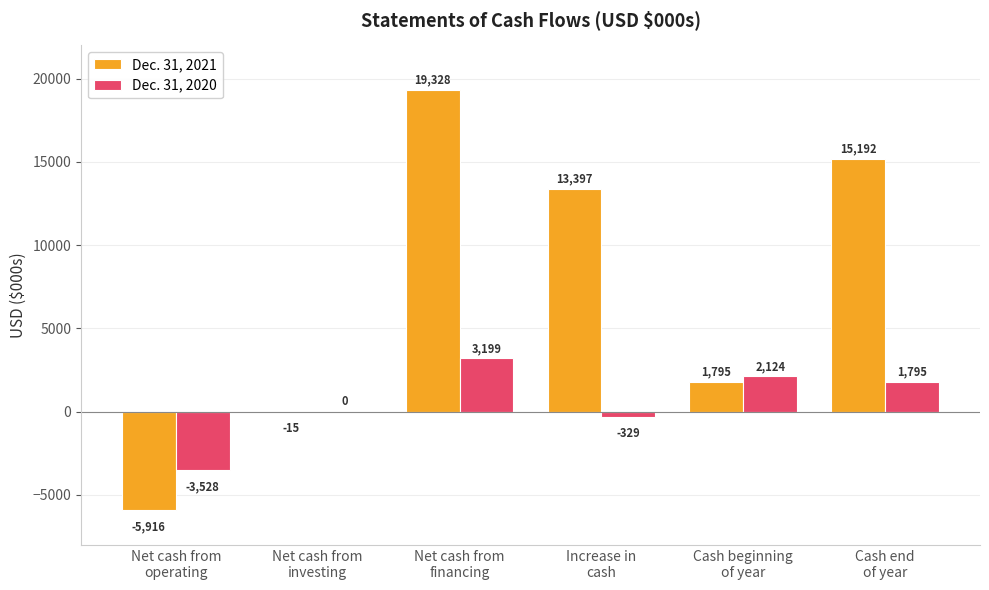

How many data points does each series have?

6